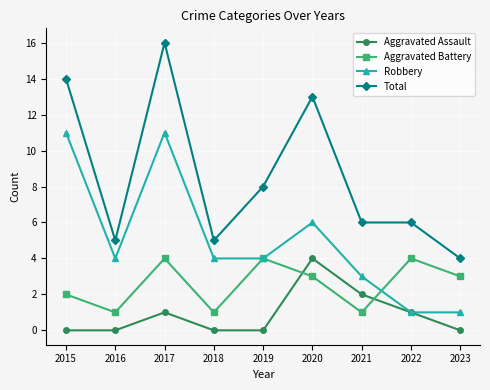

At which category does Aggravated Battery reach its first local valley?

2016